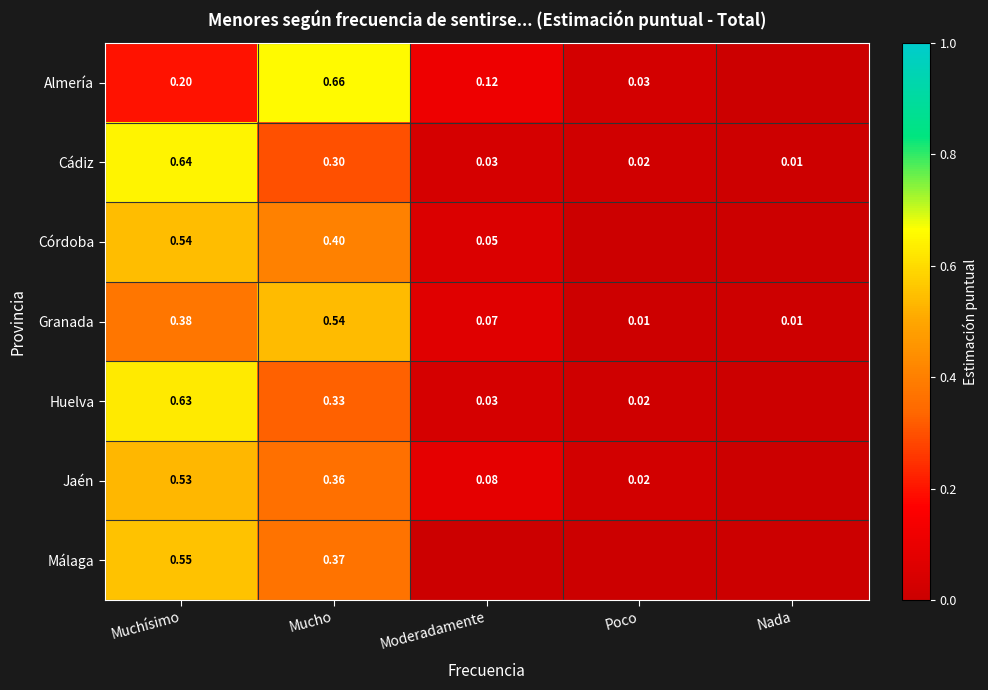

Is the value of Córdoba at Nada greater than the value of Huelva at Muchísimo?

No